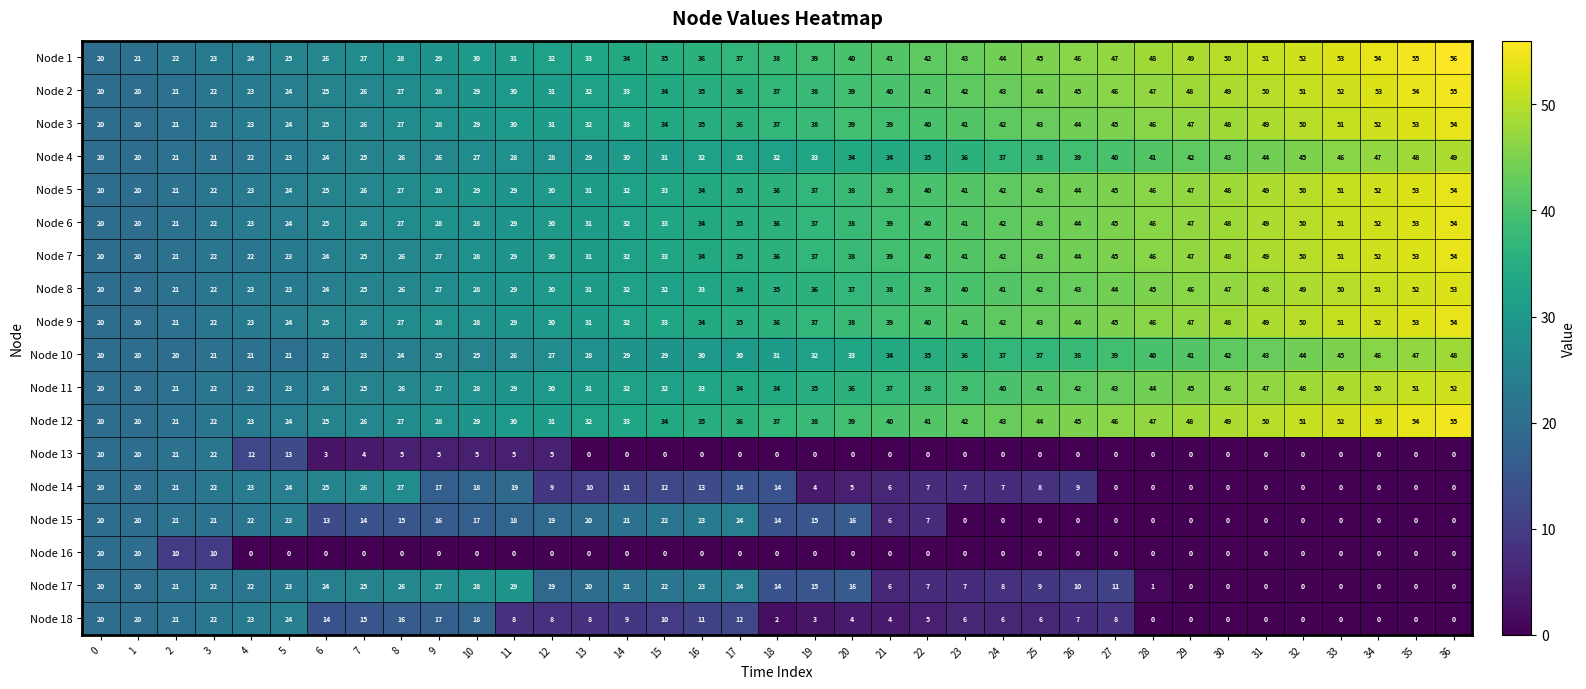

Between 0 and 30, which series saw the biggest shift?

Node 1